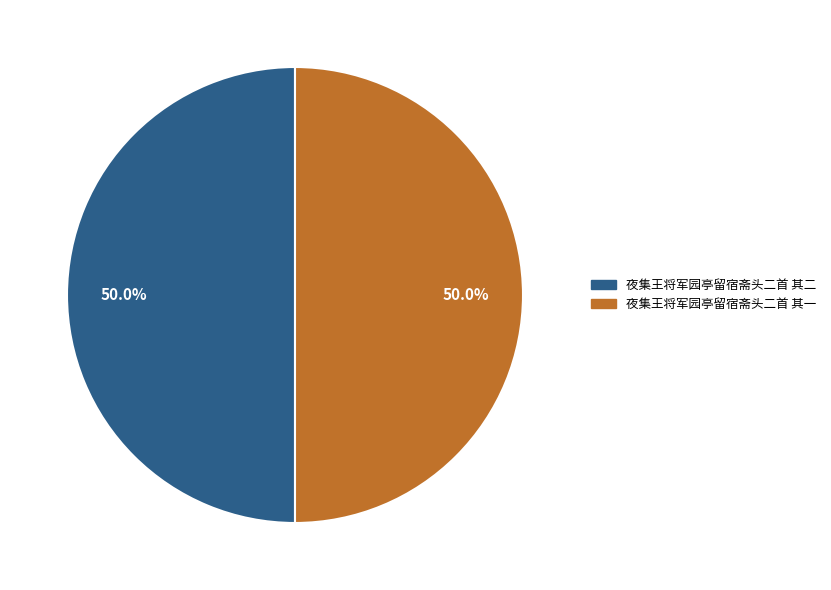

Approximately how many times larger is the value at 夜集王将军园亭留宿斋头二首 其一 compared to 夜集王将军园亭留宿斋头二首 其二?

1.0